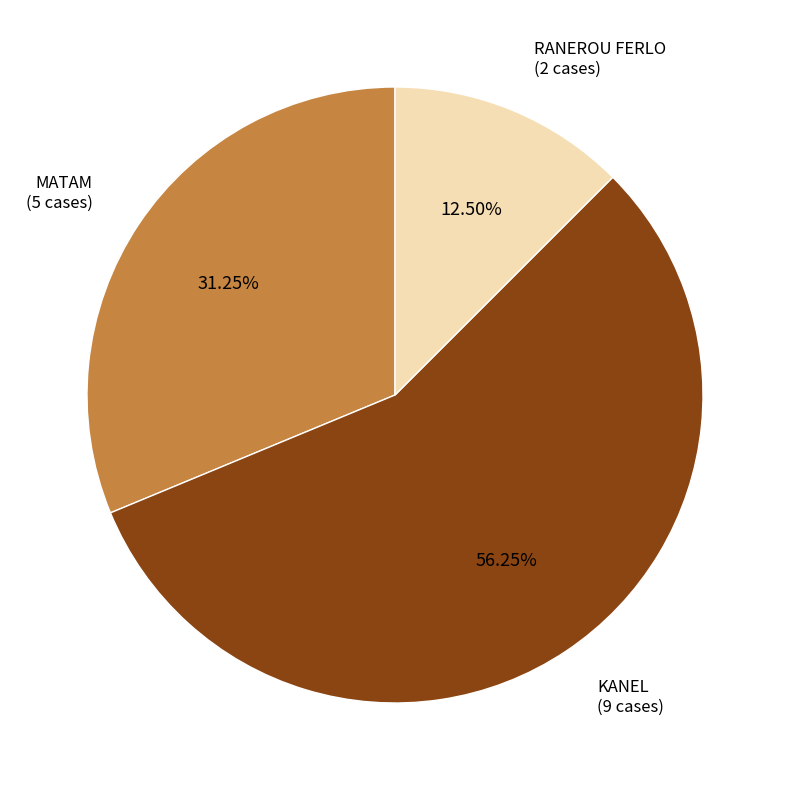

Do MATAM and RANEROU FERLO together represent more than half of the pie?

No